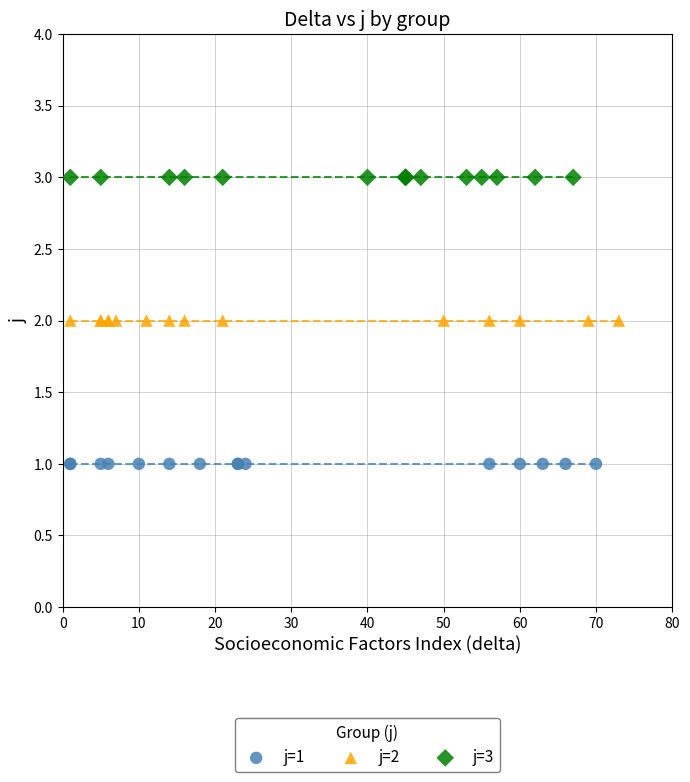

Which series contains the highest Y value?

j=3